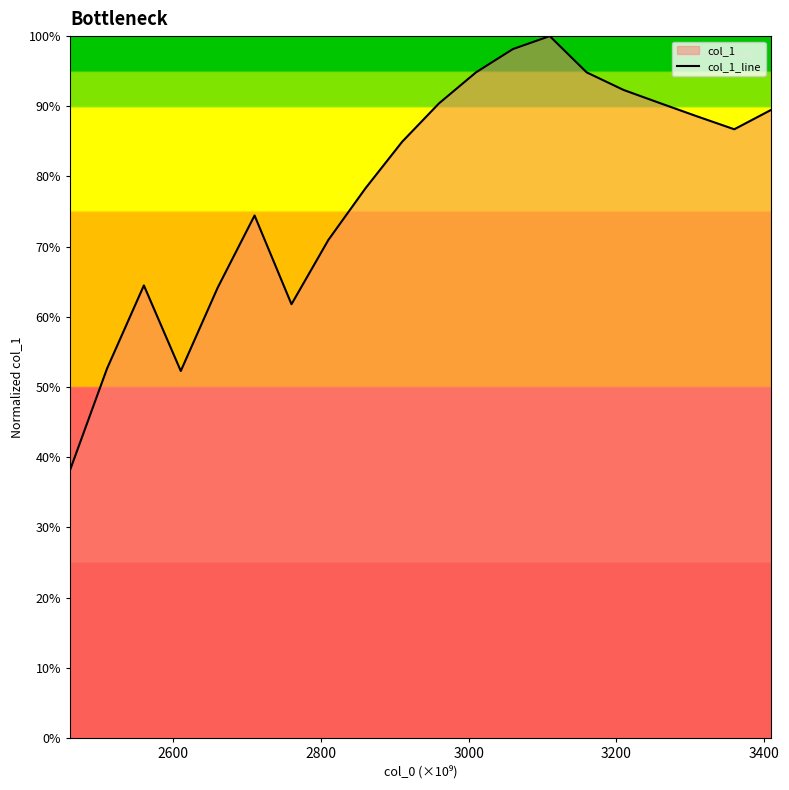

What is the difference between the maximum and minimum values?

0.6